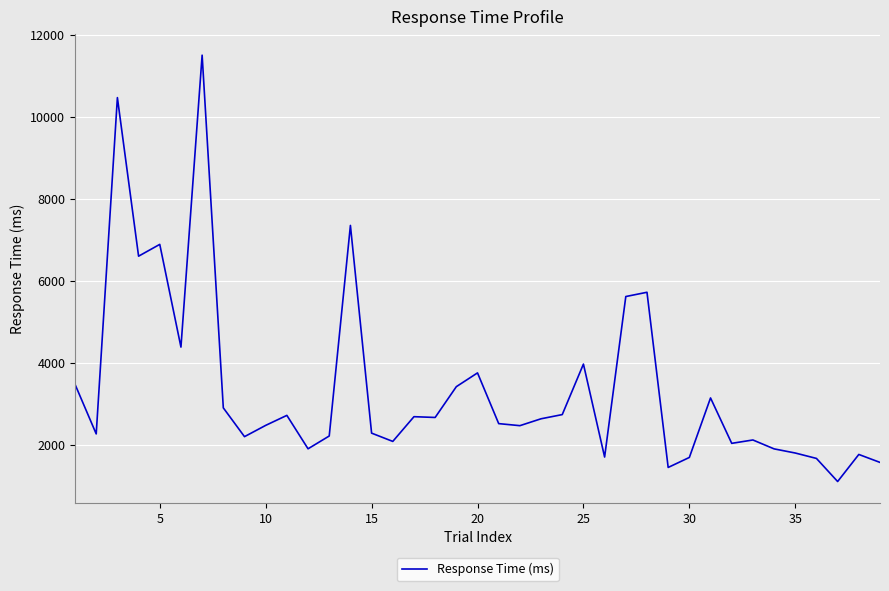

How many lines are shown in the chart?

1